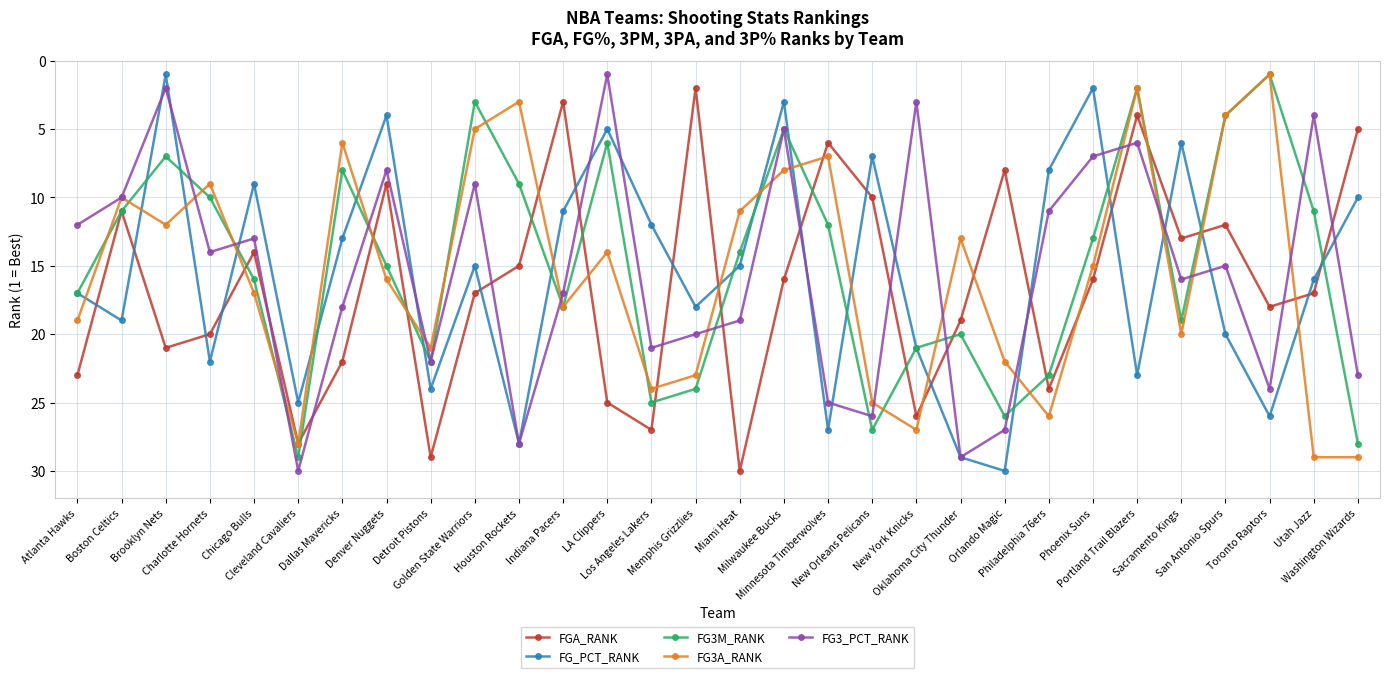

What position from the left is Philadelphia 76ers?

23